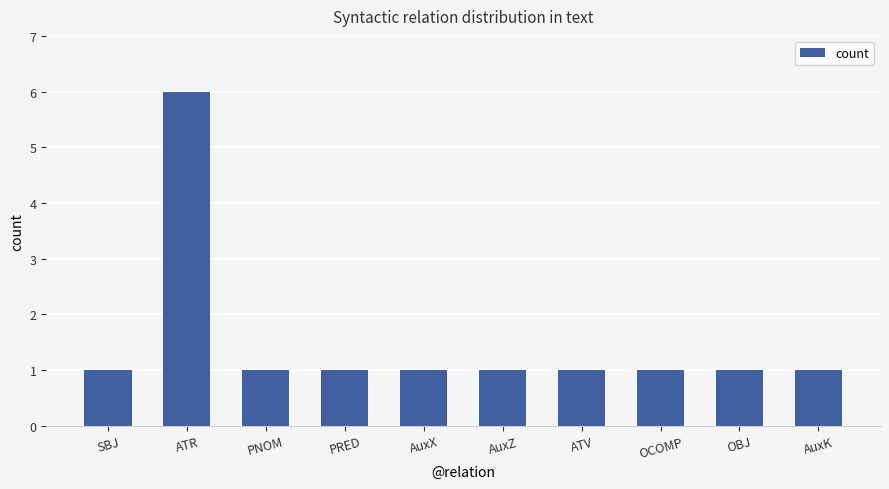

Reading left to right, list all the values displayed in this chart.

SBJ=1	ATR=6	PNOM=1	PRED=1	AuxX=1	AuxZ=1	ATV=1	OCOMP=1	OBJ=1	AuxK=1